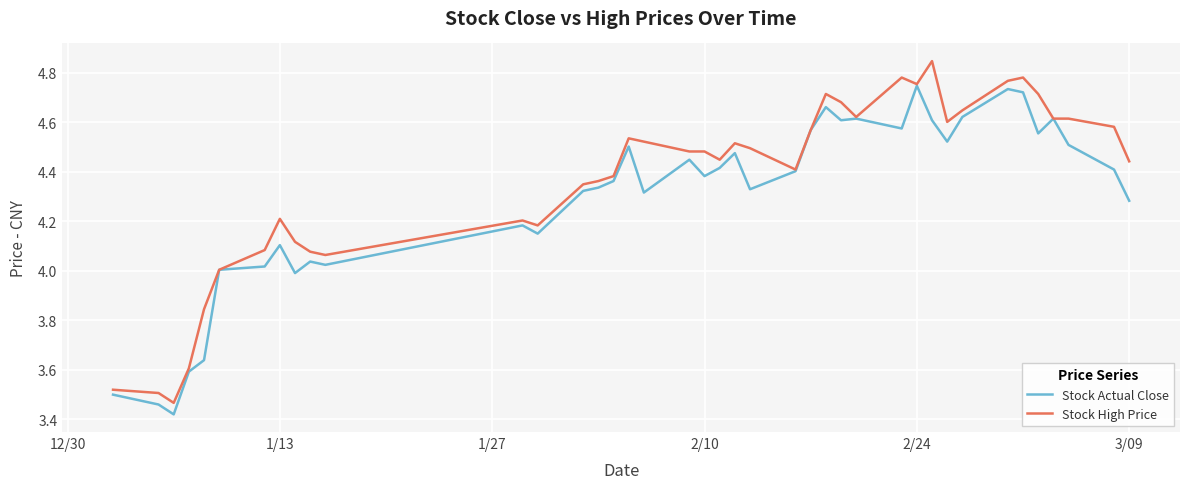

List the series in order of their peak value, highest first.

Stock High Price, Stock Actual Close